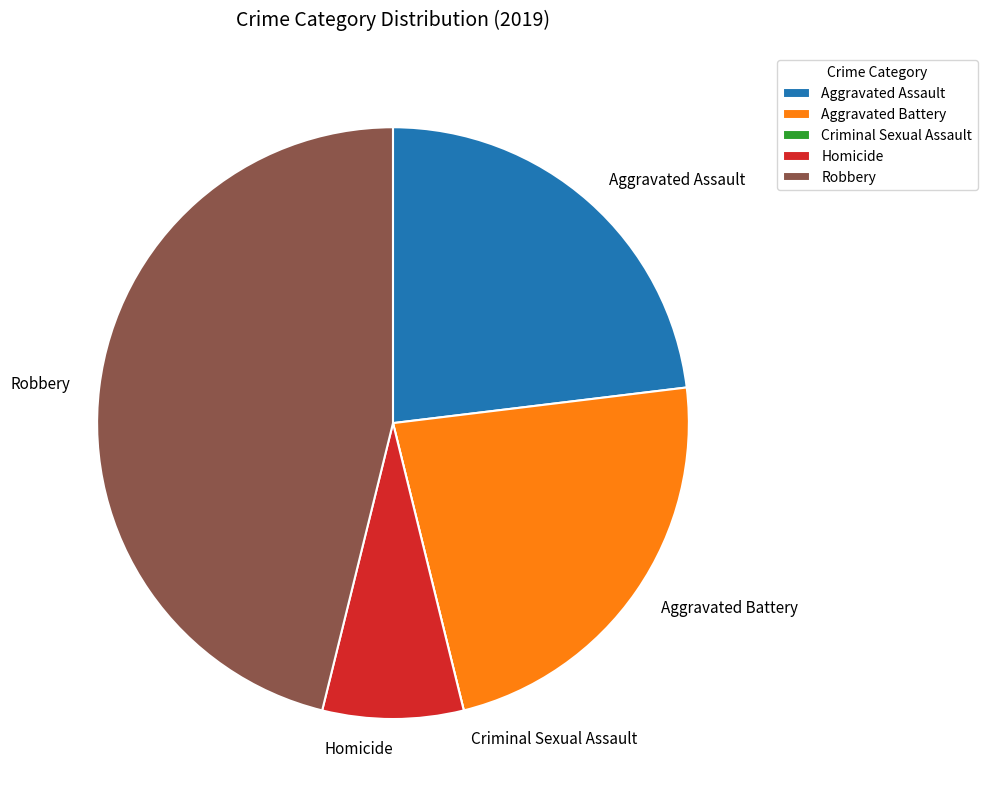

Does any single category account for the majority?

No